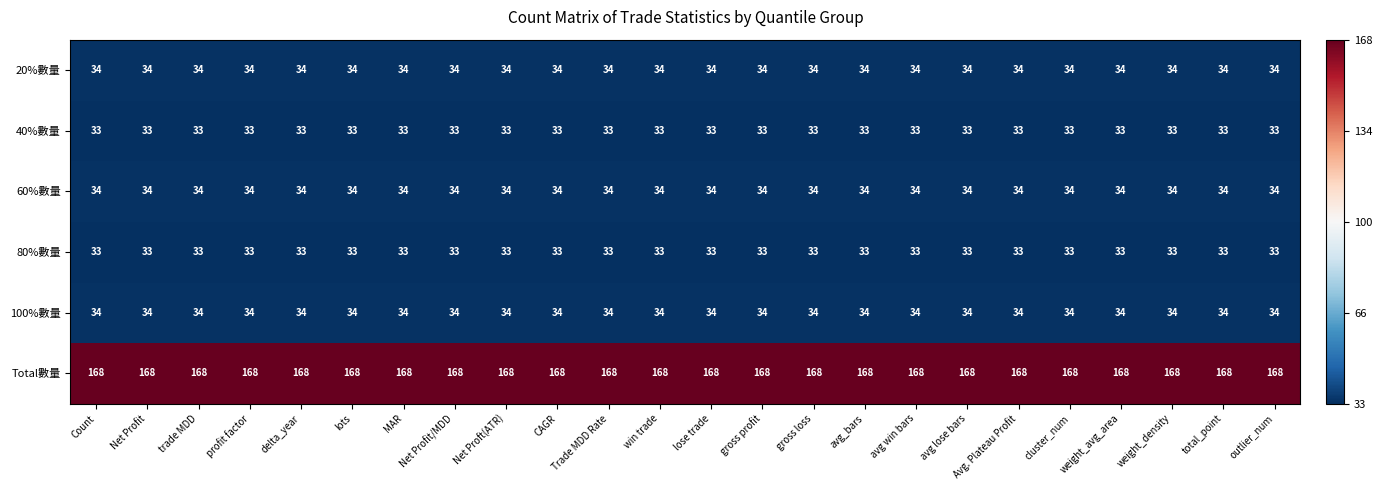

Count the number of data series in this chart.

6